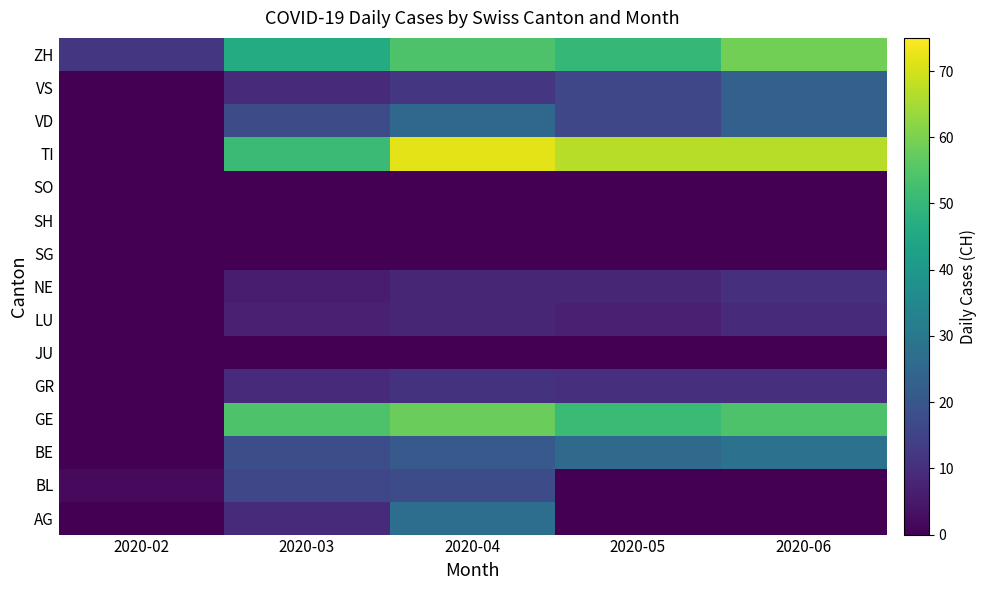

Reading right to left, extract all data points from this chart.

AG: 2020-06=0	2020-05=0	2020-04=27	2020-03=9	2020-02=0
BL: 2020-06=0	2020-05=0	2020-04=17	2020-03=16	2020-02=2
BE: 2020-06=28	2020-05=26	2020-04=21	2020-03=18	2020-02=0
GE: 2020-06=54	2020-05=51	2020-04=58	2020-03=54	2020-02=0
GR: 2020-06=10	2020-05=10	2020-04=11	2020-03=9	2020-02=0
JU: 2020-06=0	2020-05=0	2020-04=0	2020-03=0	2020-02=0
LU: 2020-06=9	2020-05=7	2020-04=8	2020-03=7	2020-02=0
NE: 2020-06=10	2020-05=8	2020-04=8	2020-03=6	2020-02=0
SG: 2020-06=0	2020-05=0	2020-04=0	2020-03=0	2020-02=0
SH: 2020-06=0	2020-05=0	2020-04=0	2020-03=0	2020-02=0
SO: 2020-06=0	2020-05=0	2020-04=0	2020-03=0	2020-02=0
TI: 2020-06=67	2020-05=67	2020-04=72	2020-03=51	2020-02=0
VD: 2020-06=23	2020-05=16	2020-04=25	2020-03=17	2020-02=0
VS: 2020-06=23	2020-05=16	2020-04=12	2020-03=9	2020-02=0
ZH: 2020-06=59	2020-05=50	2020-04=54	2020-03=46	2020-02=12